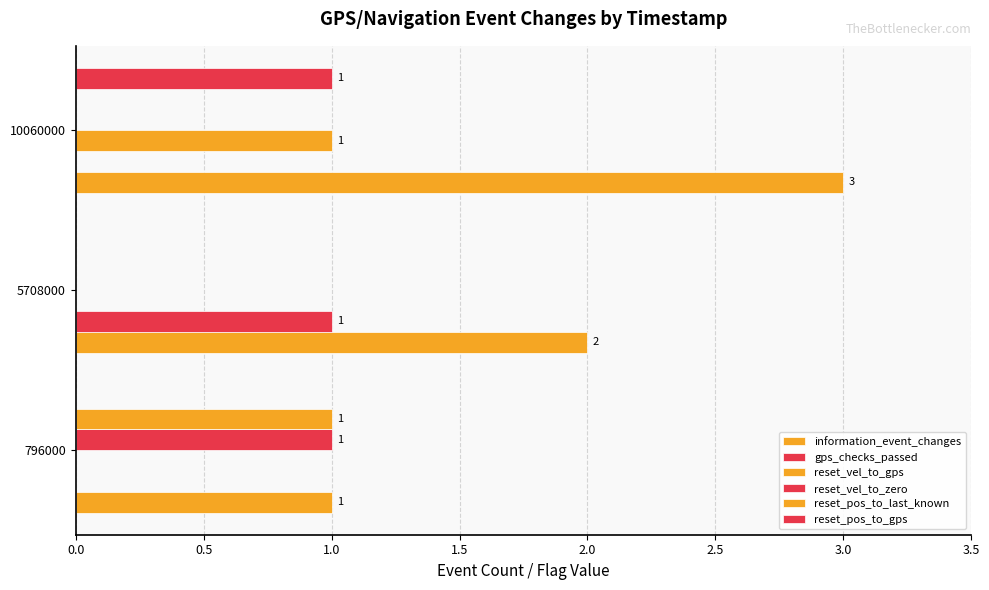

How many categories are shown in the chart?

3